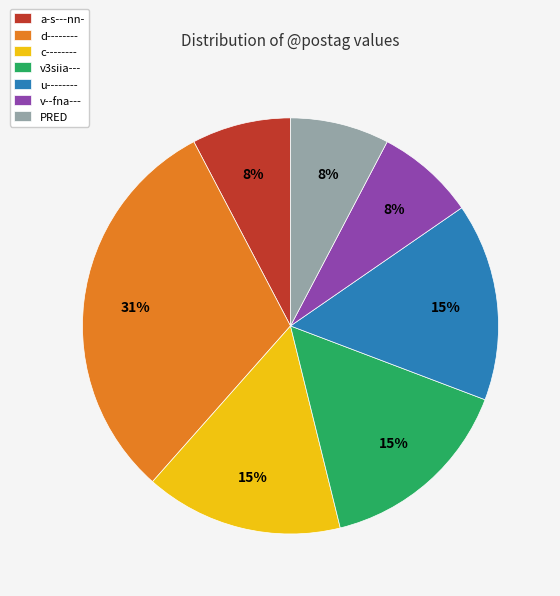

True or false: v--fna--- accounts for 1% of the total.

False